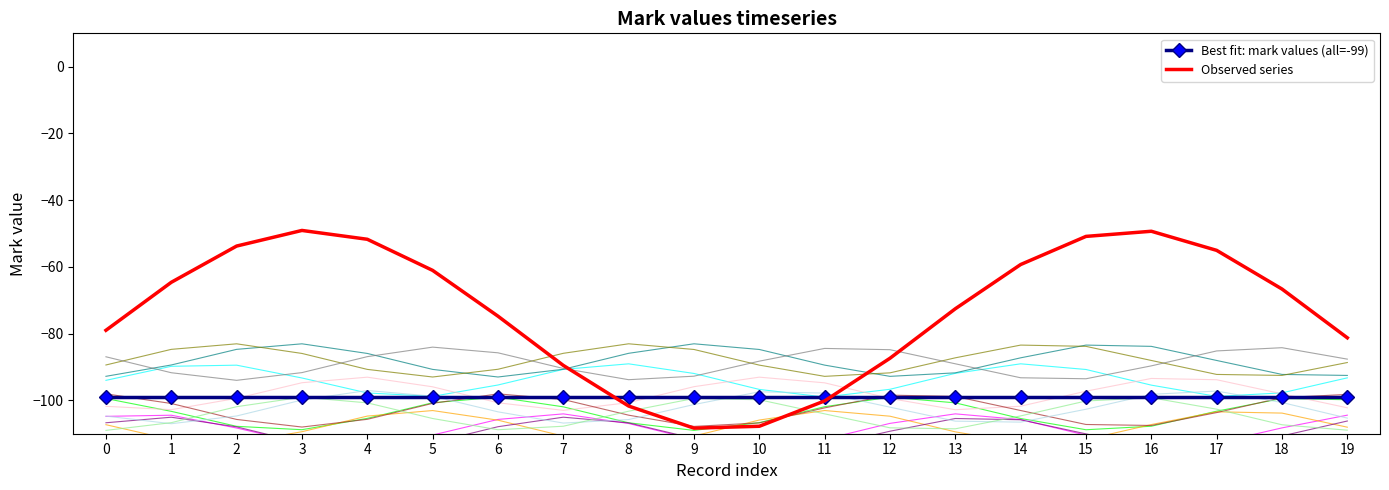

True or false: Best fit: mark values (all=-99) has a value of -99.0 at 0.

True